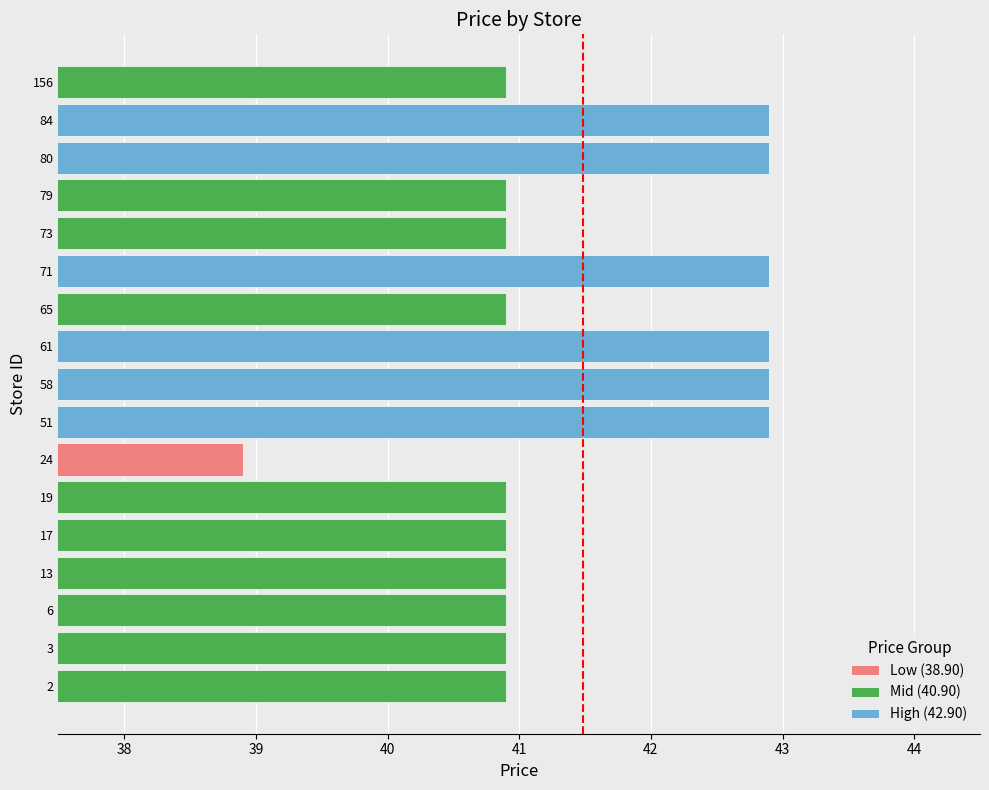

Reading left to right, transcribe all the data shown in this chart.

40.9	40.9	40.9	40.9	40.9	40.9	38.9	42.9	42.9	42.9	40.9	42.9	40.9	40.9	42.9	42.9	40.9